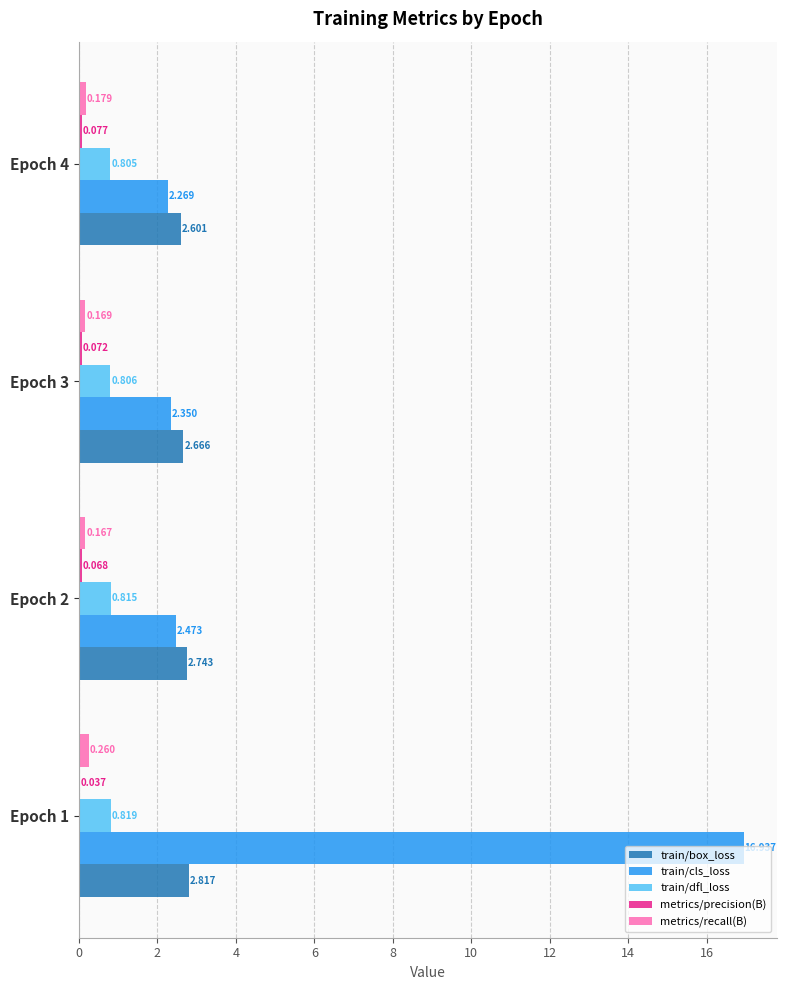

Which series changed the most between Epoch 1 and Epoch 3?

train/cls_loss